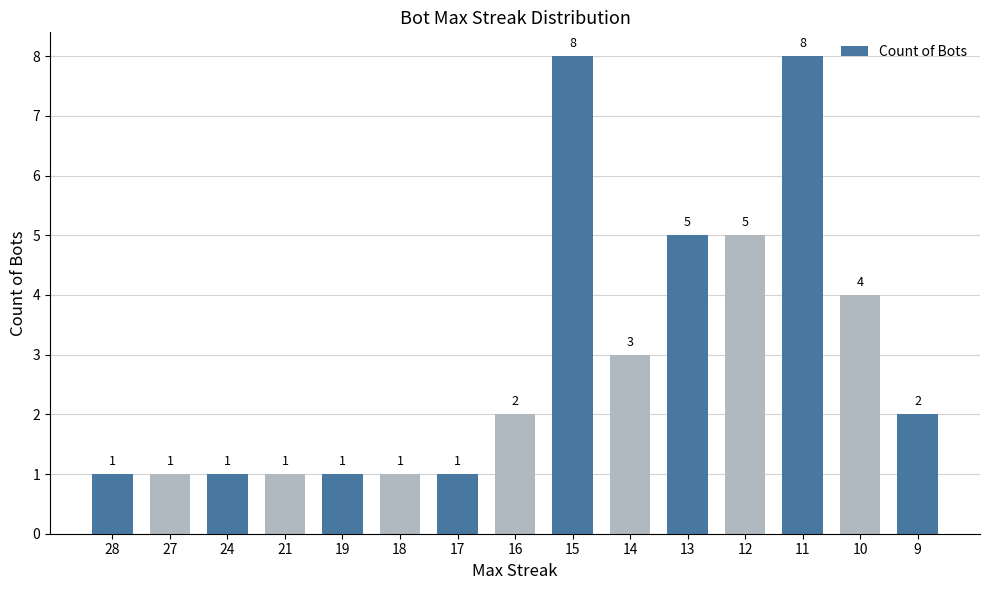

What is the ratio of the value at 21 to the value at 13?

0.2